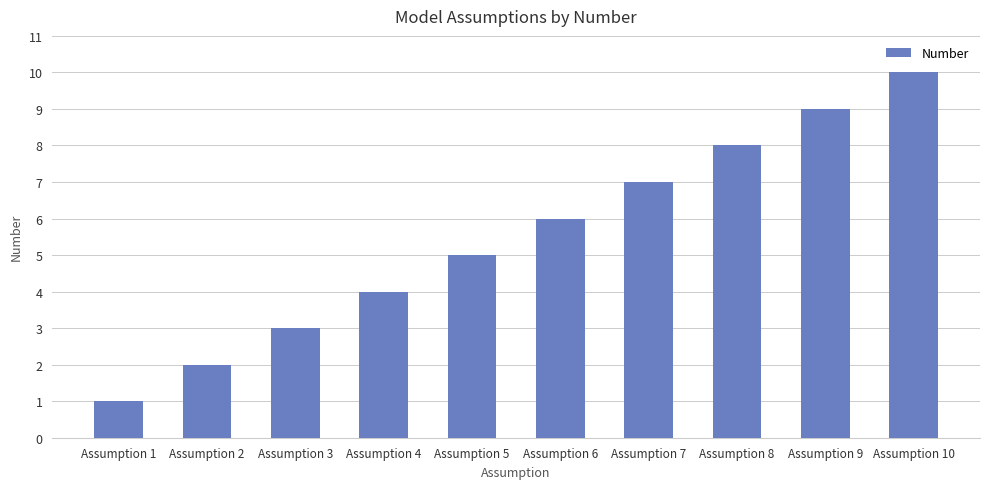

What is the ratio of the value at Assumption 6 to the value at Assumption 2?

3.0